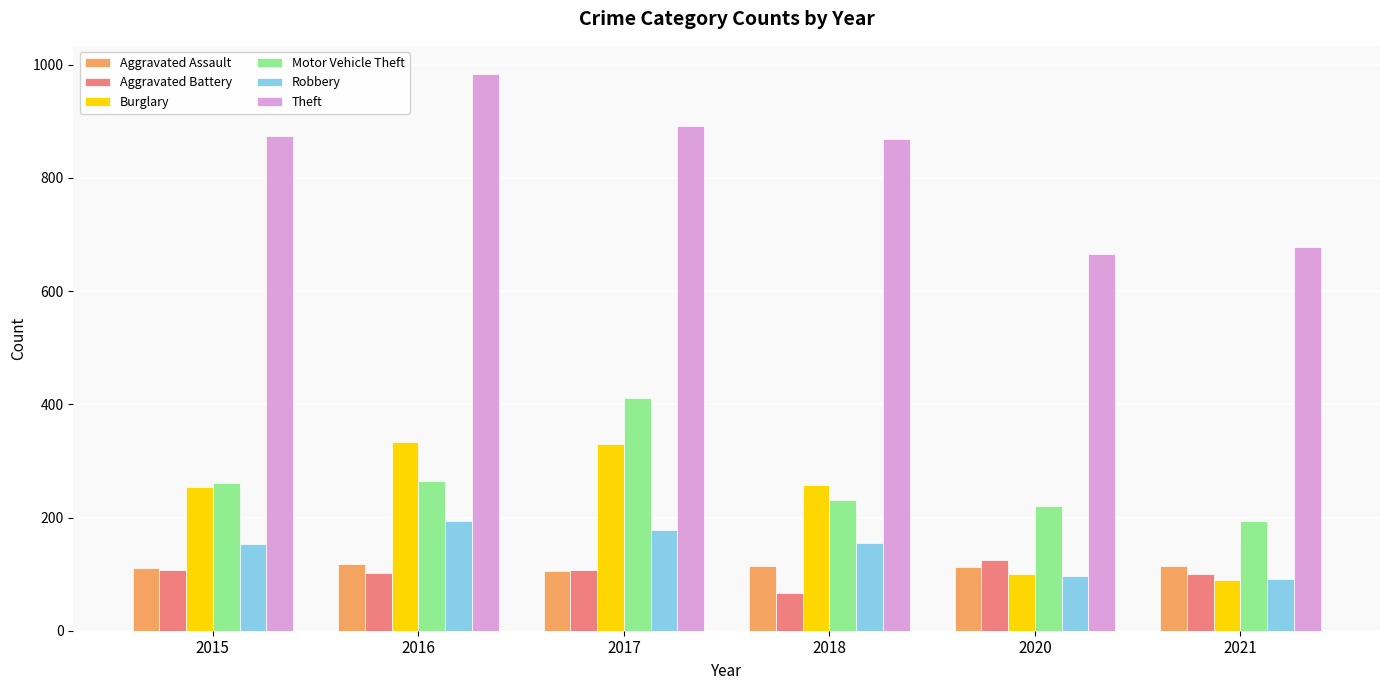

What is the smallest value displayed?

67